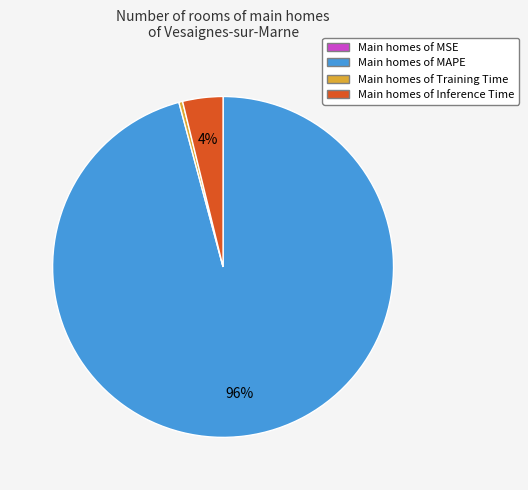

To the nearest percent, what is the average slice percentage?

25%